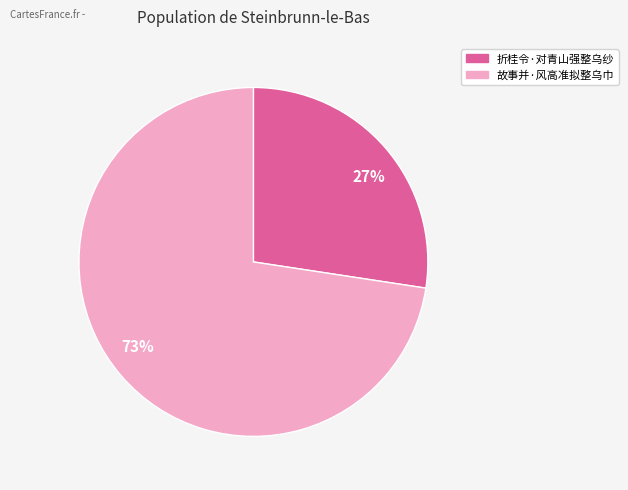

To the nearest percent, what is the average slice percentage?

50%